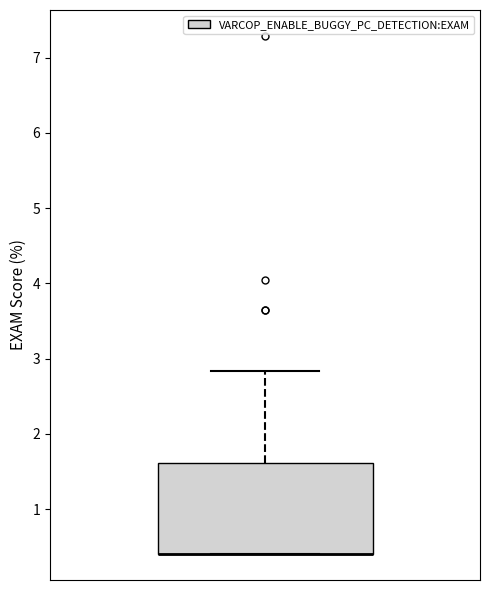

Transcribe this box plot: give where the median line is, the range the box spans, and where the two whiskers end, as read against the y-axis. The values are not printed on the chart, so give them approximately, as read against the axis.

median 0.4 (drawn on the box's lower edge), box 0.4 to 1.6, whiskers 0.4 to 2.8